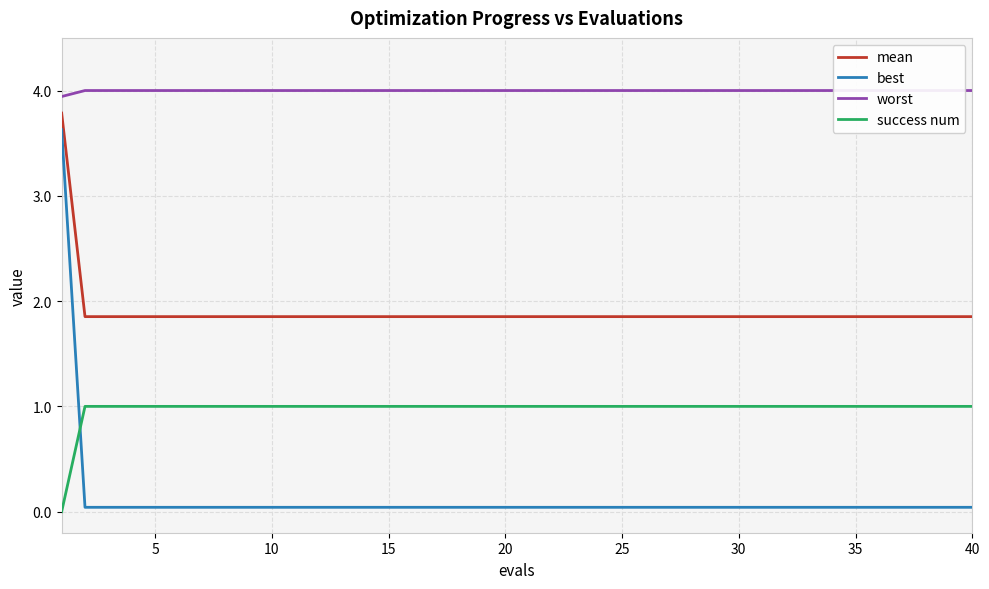

How many distinct data groups are displayed?

4